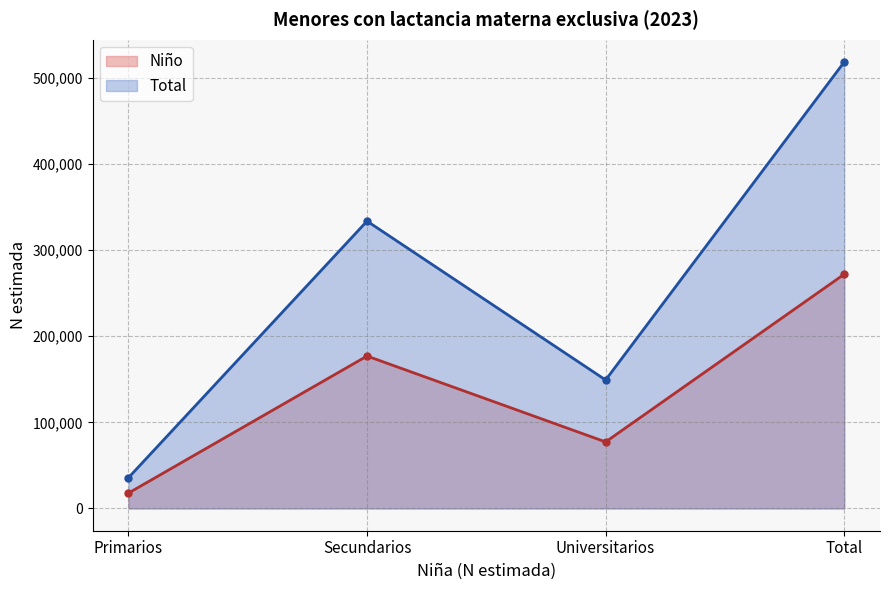

What is the highest value of the Total series?

518448